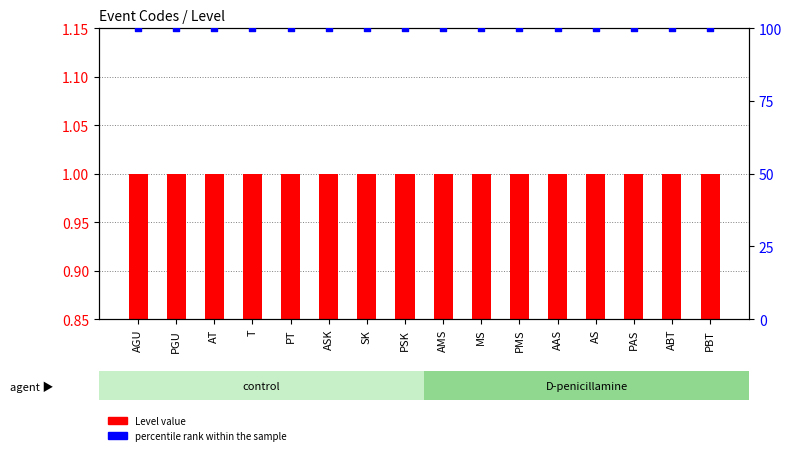

Which series has the largest Y range (max minus min)?

Level value